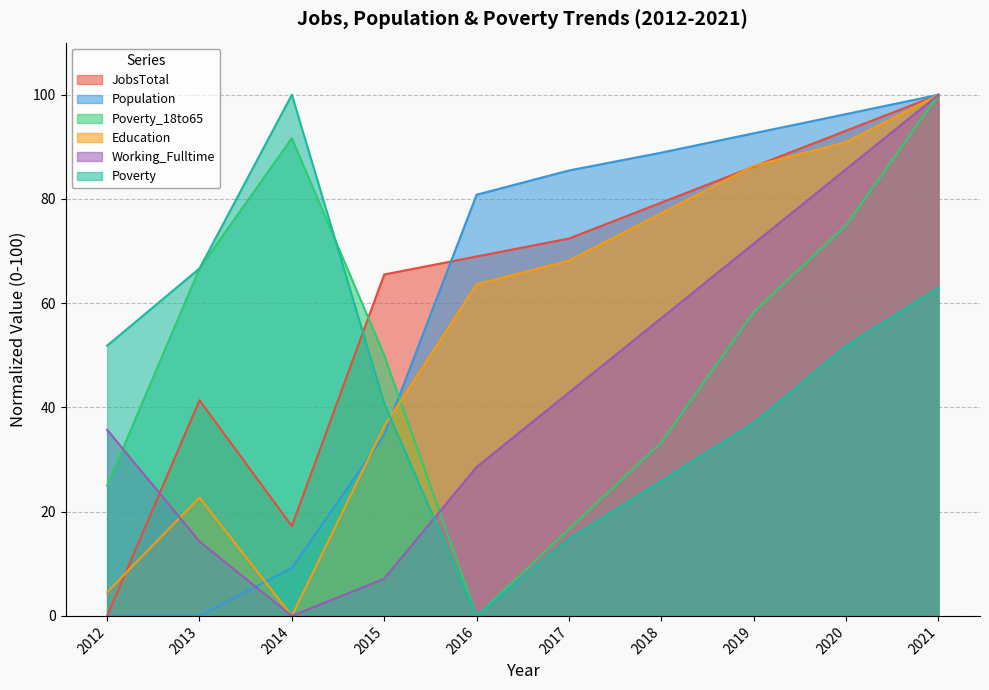

At which label does Poverty first exceed 51?

2012